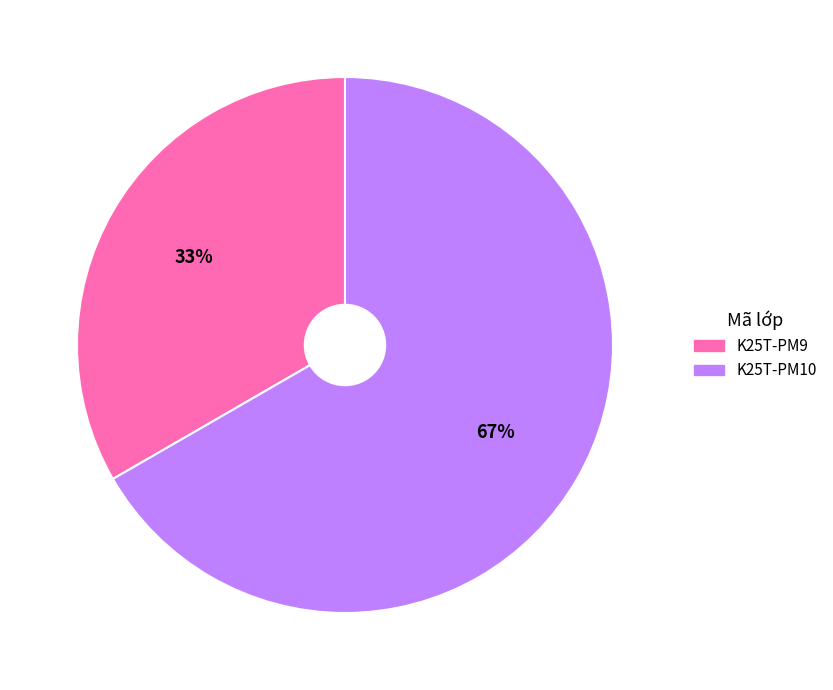

Does any single category account for the majority?

Yes